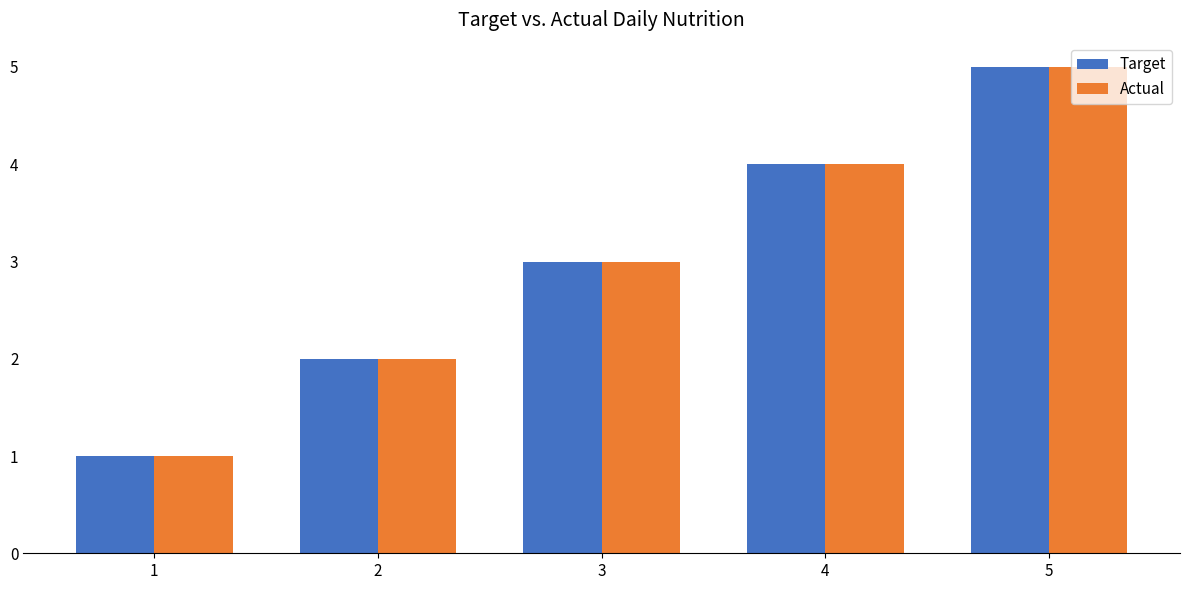

Reading right to left, what are all the values shown in this chart?

Target: 5=5	4=4	3=3	2=2	1=1
Actual: 5=5	4=4	3=3	2=2	1=1